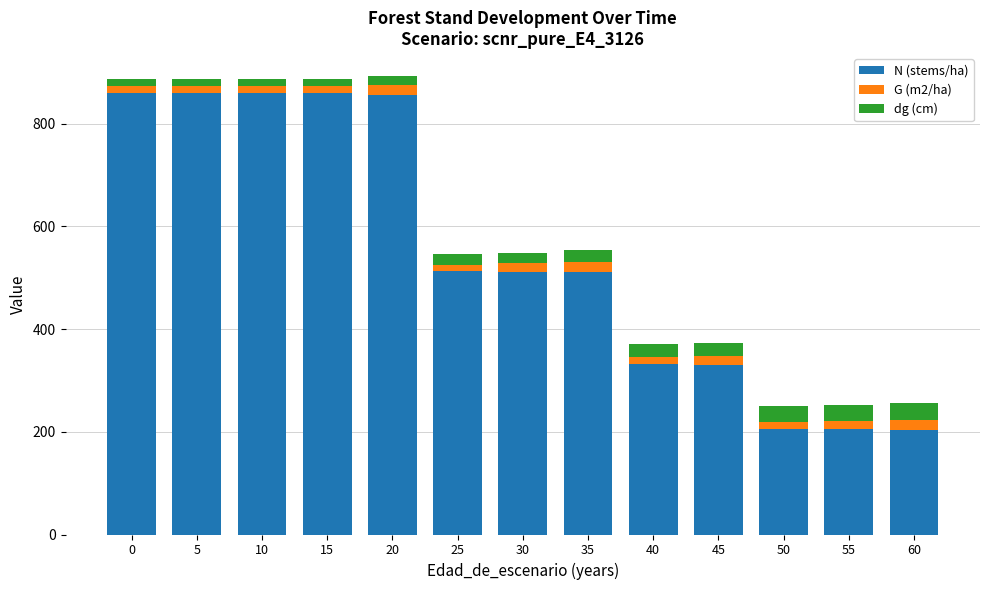

The N (stems/ha) series shows 1300.9 at 0. True or false?

False